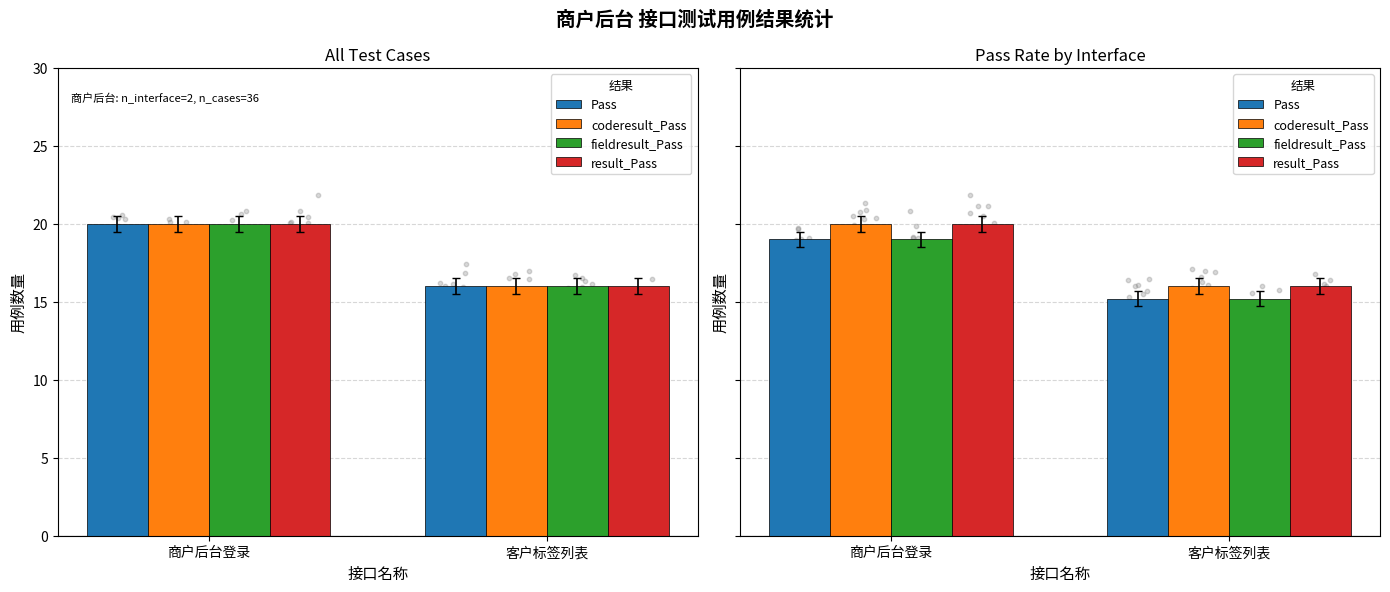

What is the total value across all series at 客户标签列表?

62.4